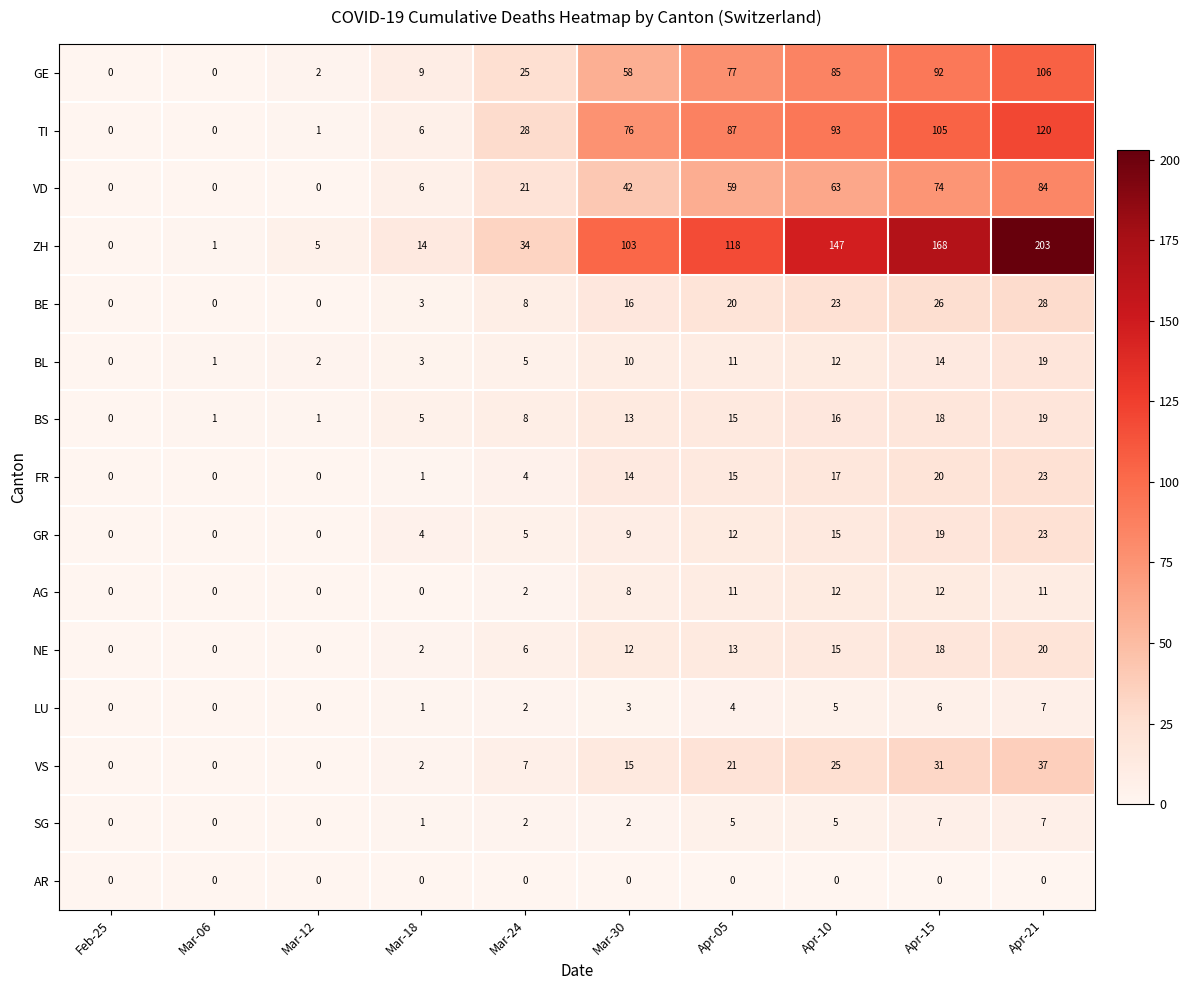

Between Mar-06 and Mar-24, which series saw the biggest shift?

ZH